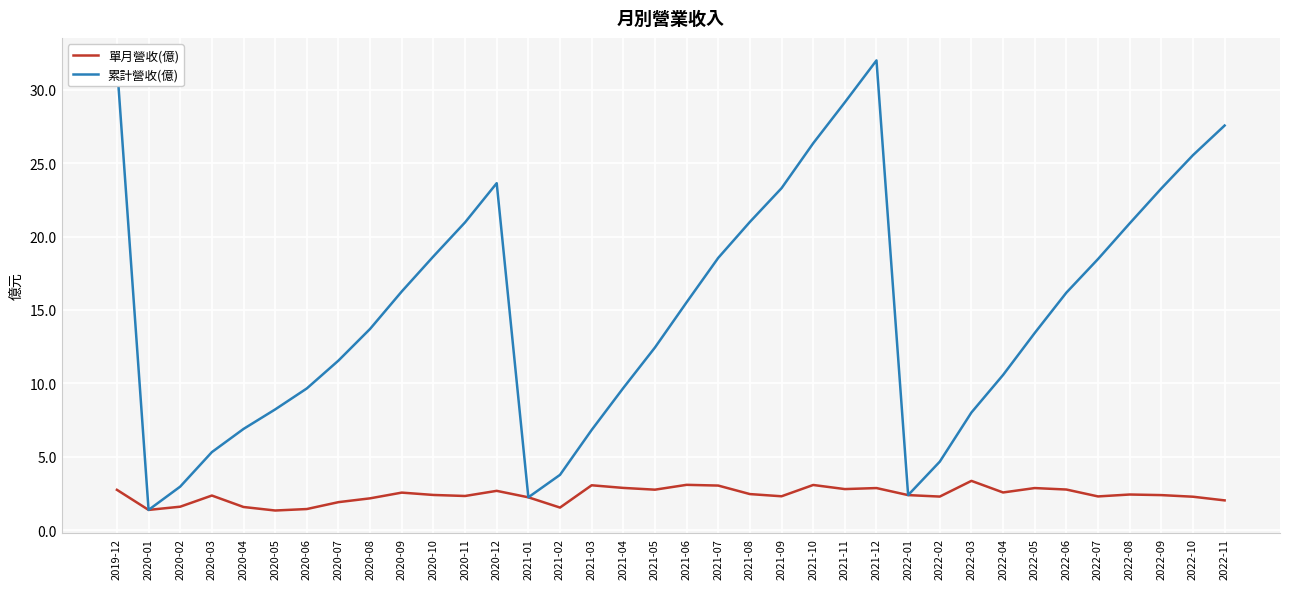

What is the maximum value for 累計營收(億)?

32.0